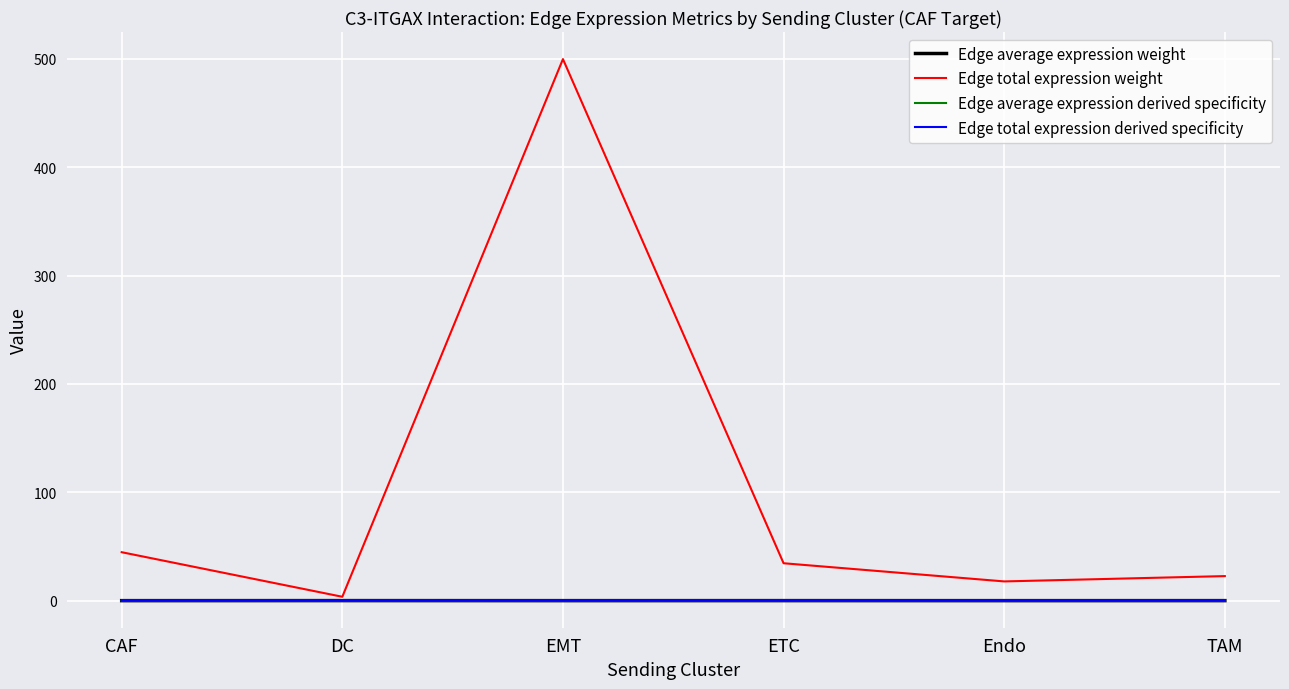

How many lines are shown in the chart?

4